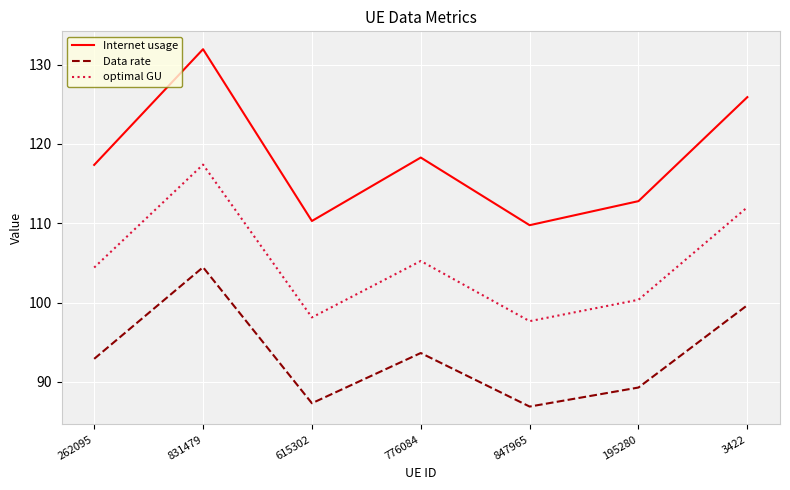

Does the chart have visible grid lines?

Yes